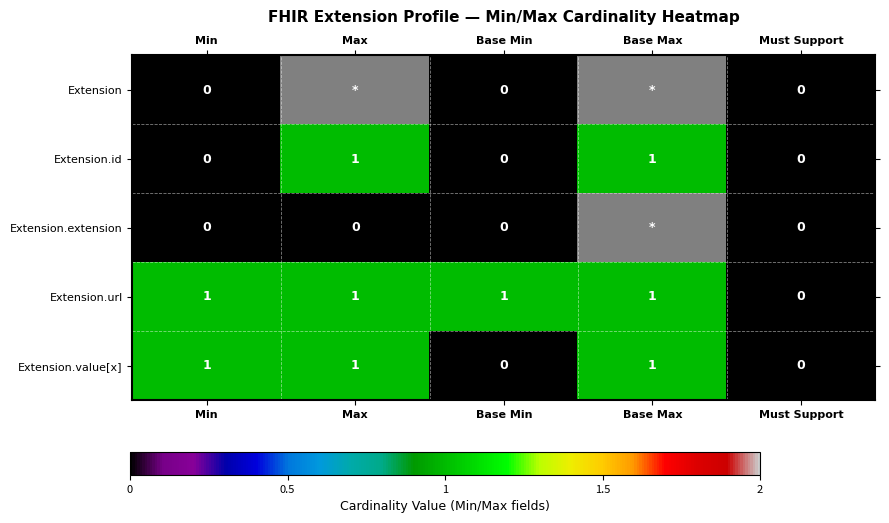

The Extension.value[x] series shows 0 at Base Min. True or false?

True